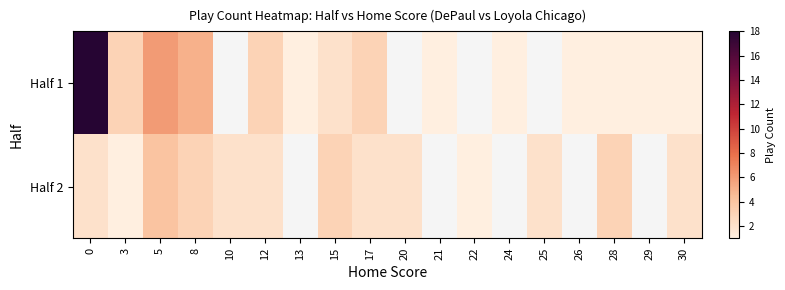

Rank the categories by Half 1 value from highest to lowest.

0, 5, 8, 3, 10, 12, 17, 15, 13, 20, 21, 22, 24, 25, 26, 28, 29, 30